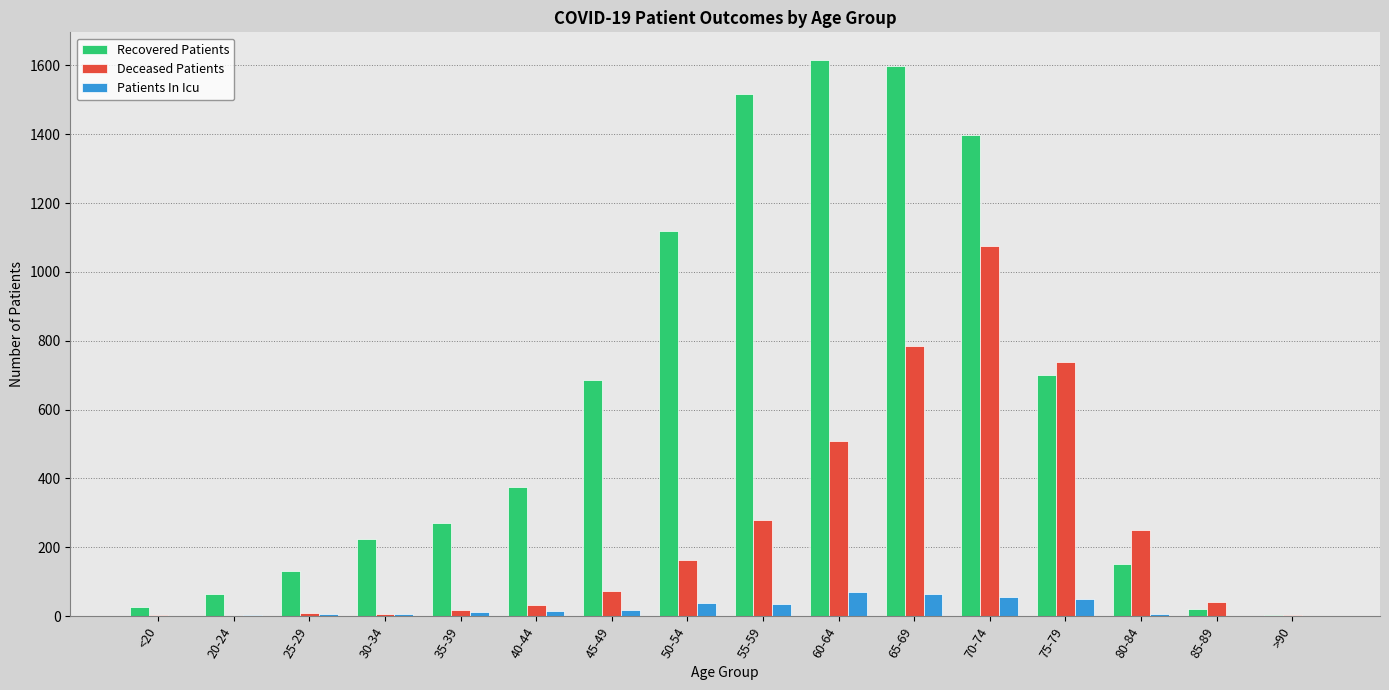

Is the value of Deceased Patients at 20-24 greater than the value of Patients In Icu at 70-74?

No